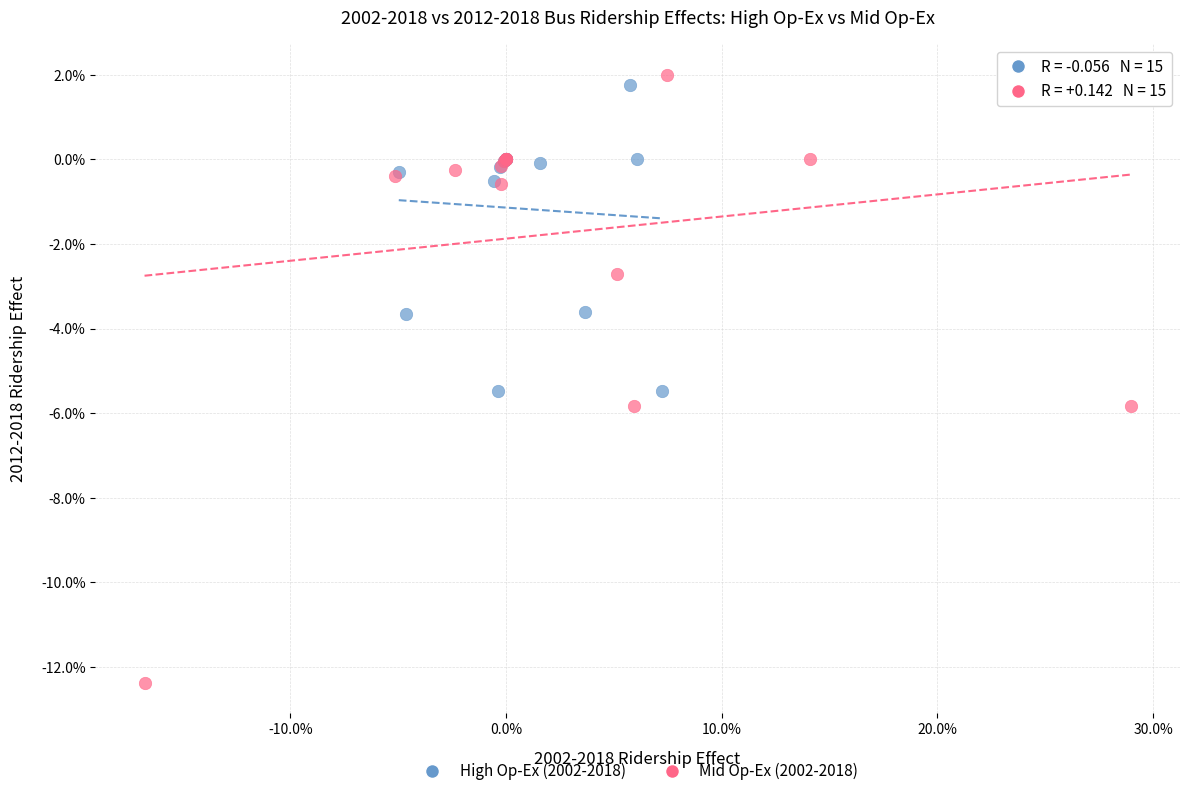

Which series contains the lowest Y value?

Mid Op-Ex (2002-2018)